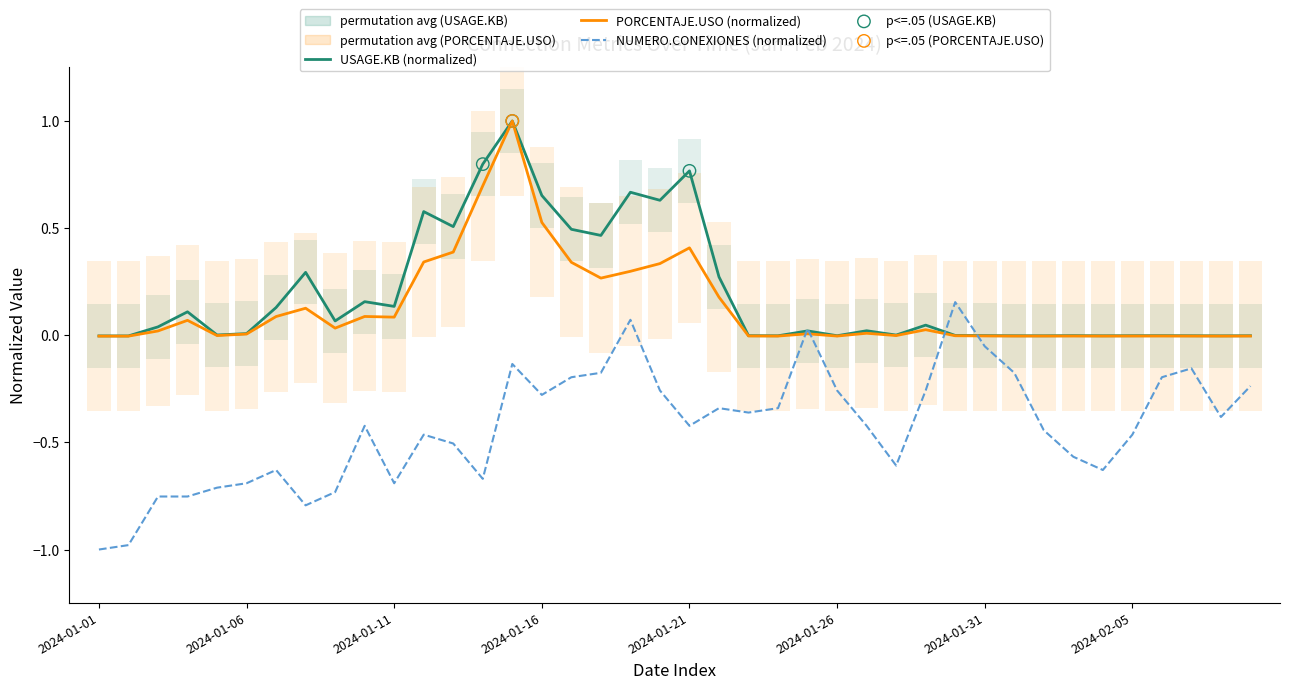

What is the total value across all series at 2024-01-01?

-1.0